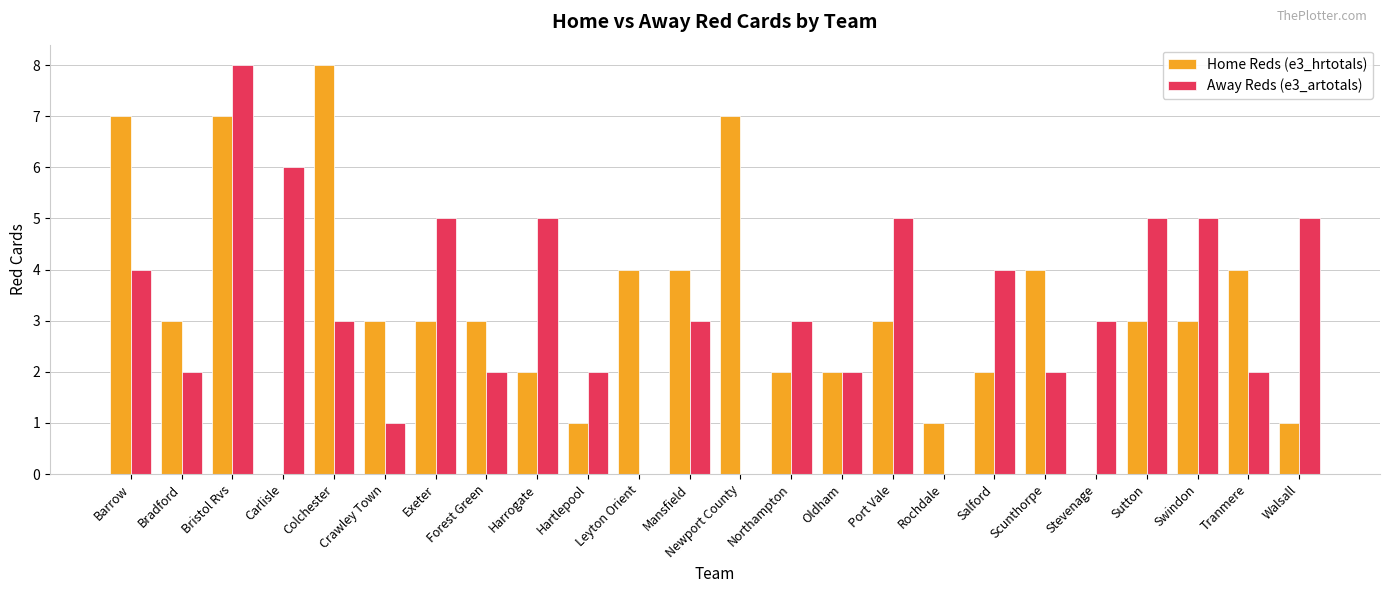

Is the value of Away Reds (e3_artotals) at Port Vale greater than the value of Home Reds (e3_hrtotals) at Exeter?

Yes